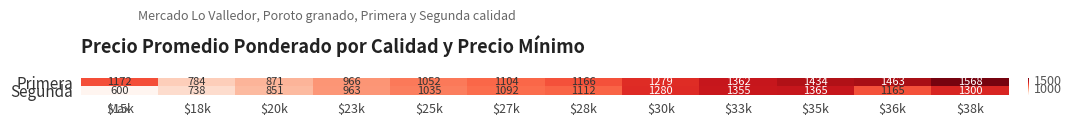

List the series in order of their overall mean, highest first.

Primera, Segunda